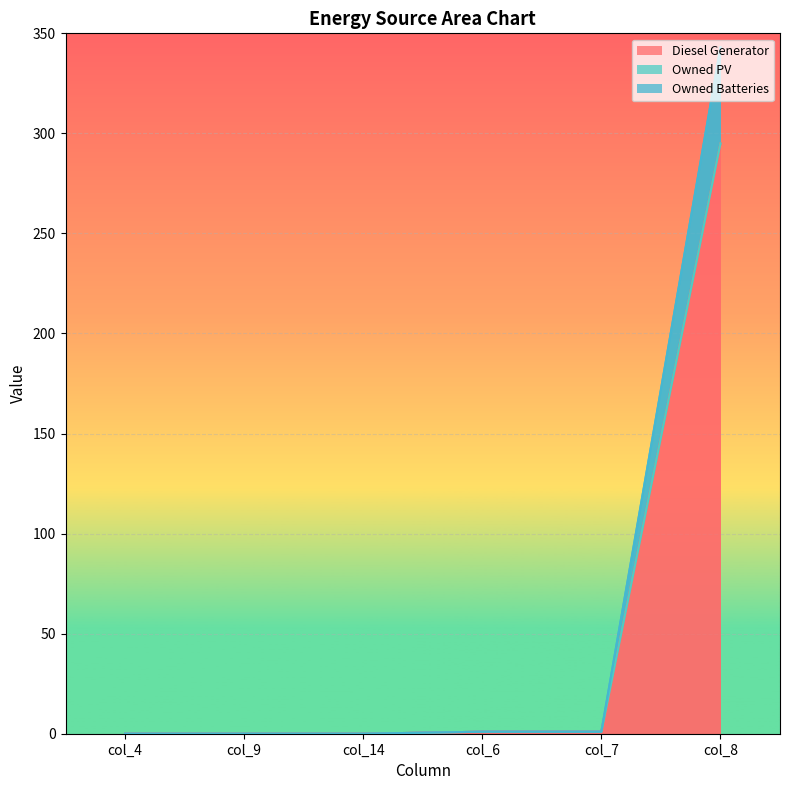

At which category does the chart reach its peak across all series?

col_8